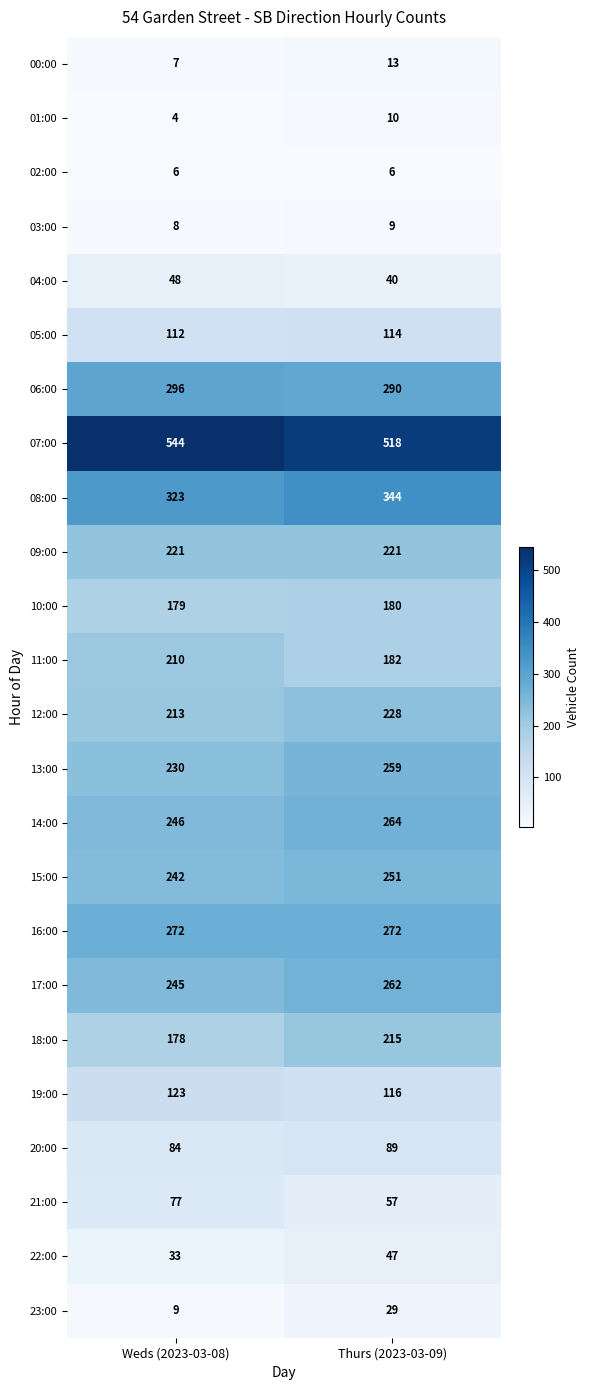

What is the sum of all 11:00 values?

392